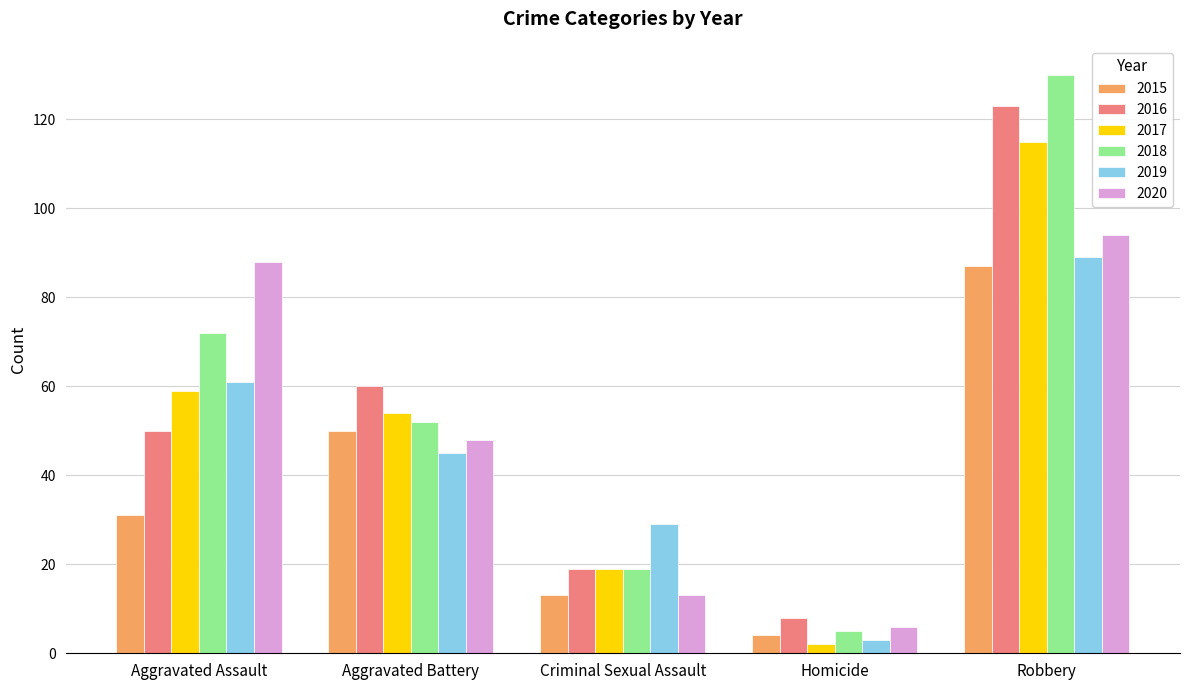

What is the value of the 2016 bar at the 5th from the left?

123